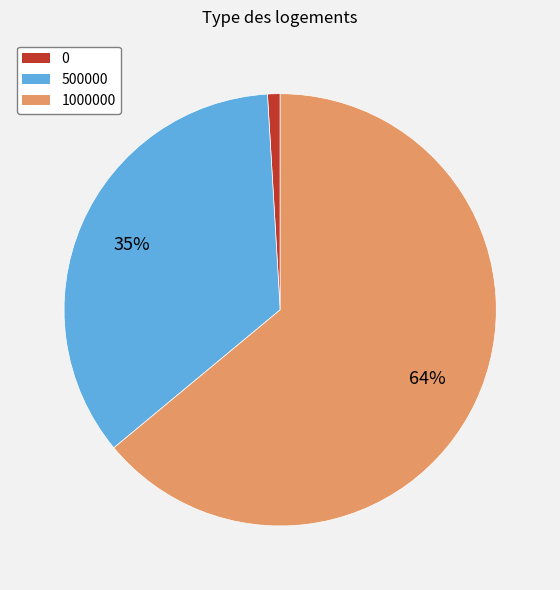

How many segments does this pie chart have?

3